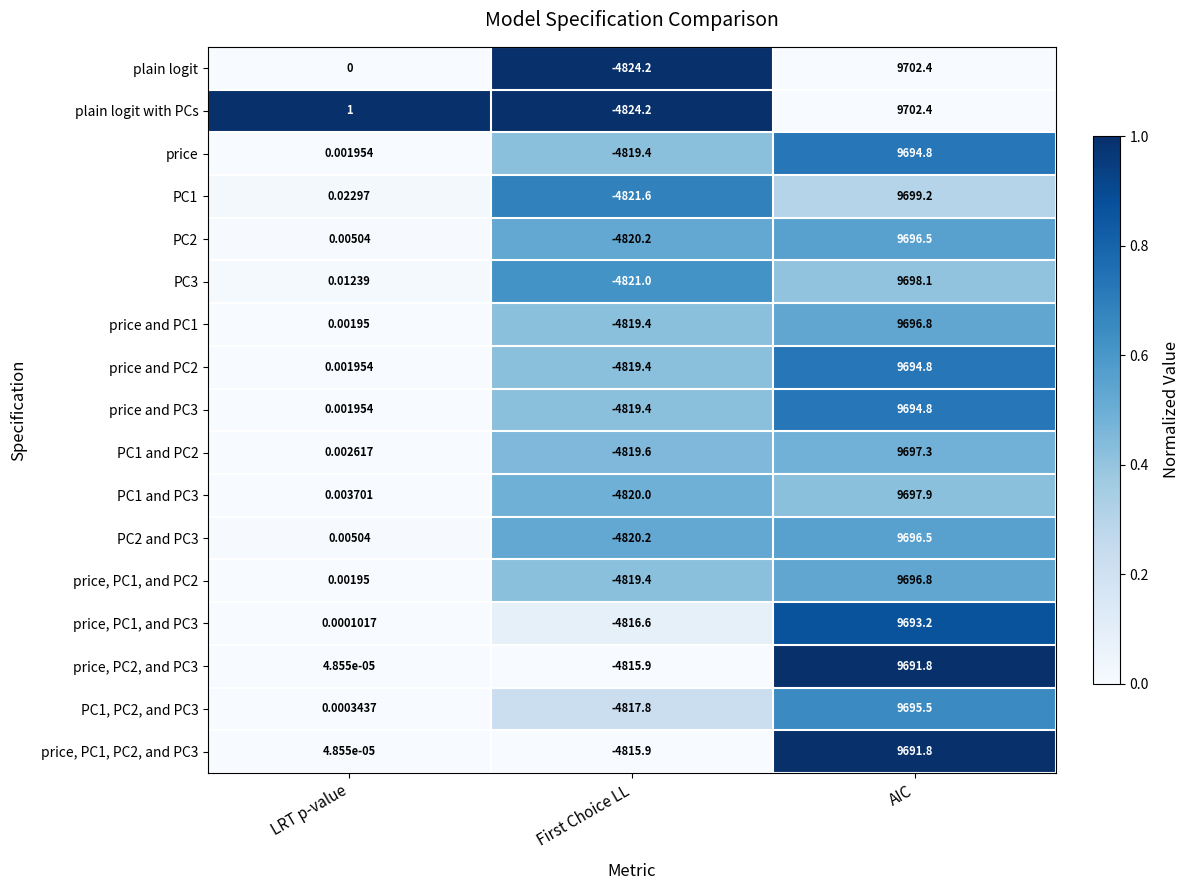

At which label does PC3 reach its minimum?

First Choice LL